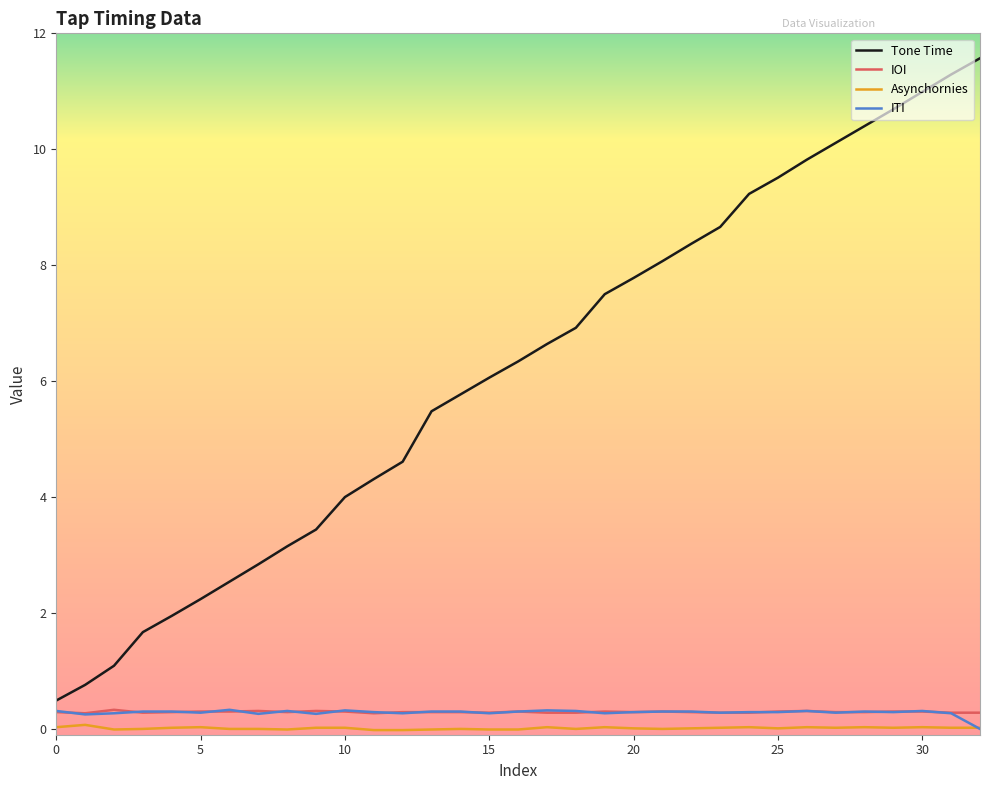

True or false: Asynchornies and Tone Time intersect in this chart.

False